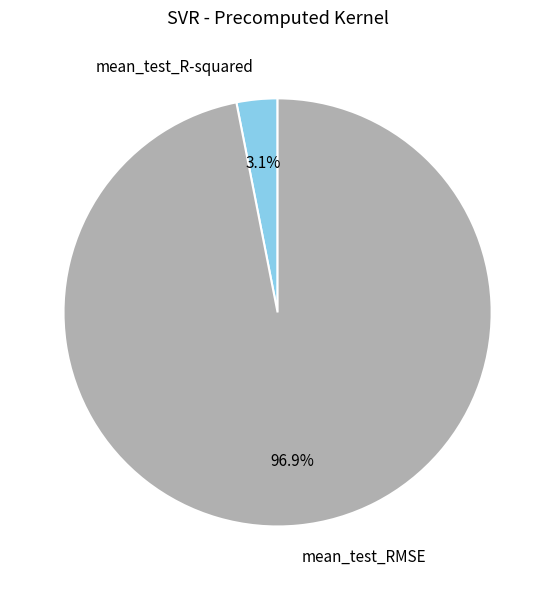

Does mean_test_R-squared account for over 50% of the chart?

No